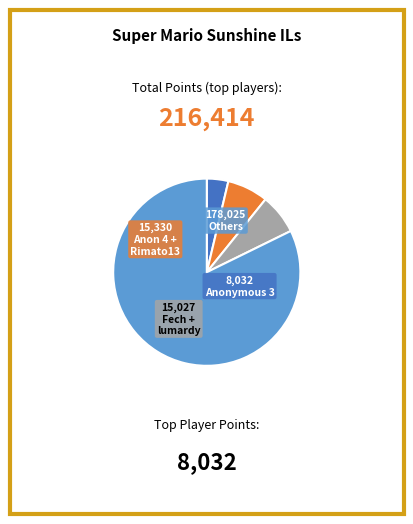

Is there any slice that represents more than half of the pie?

Yes